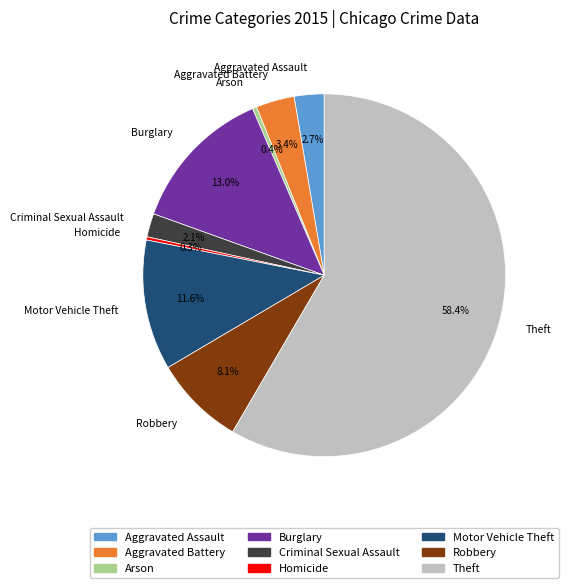

Combined, do Homicide and Burglary account for over 50%?

No